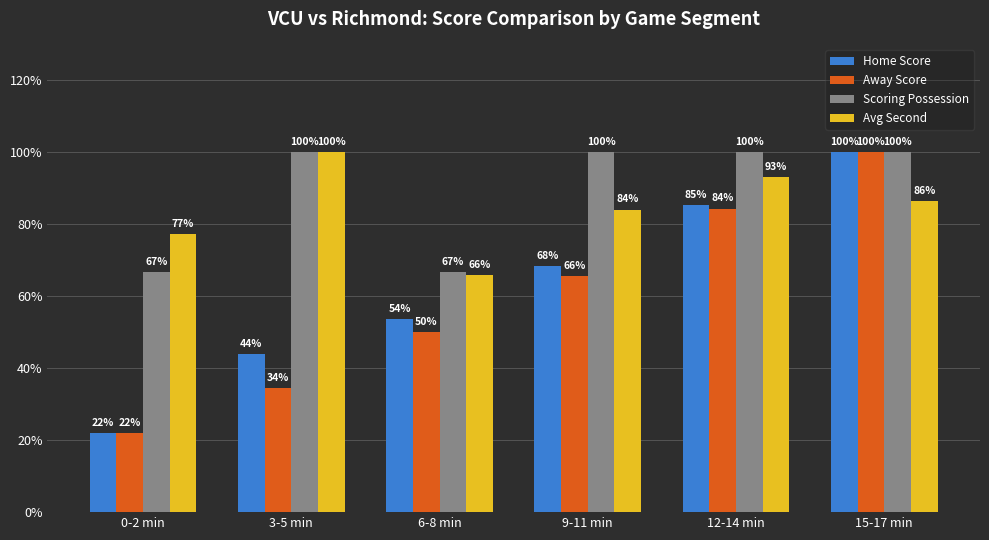

Which series changed the most between 0-2 min and 9-11 min?

Home Score